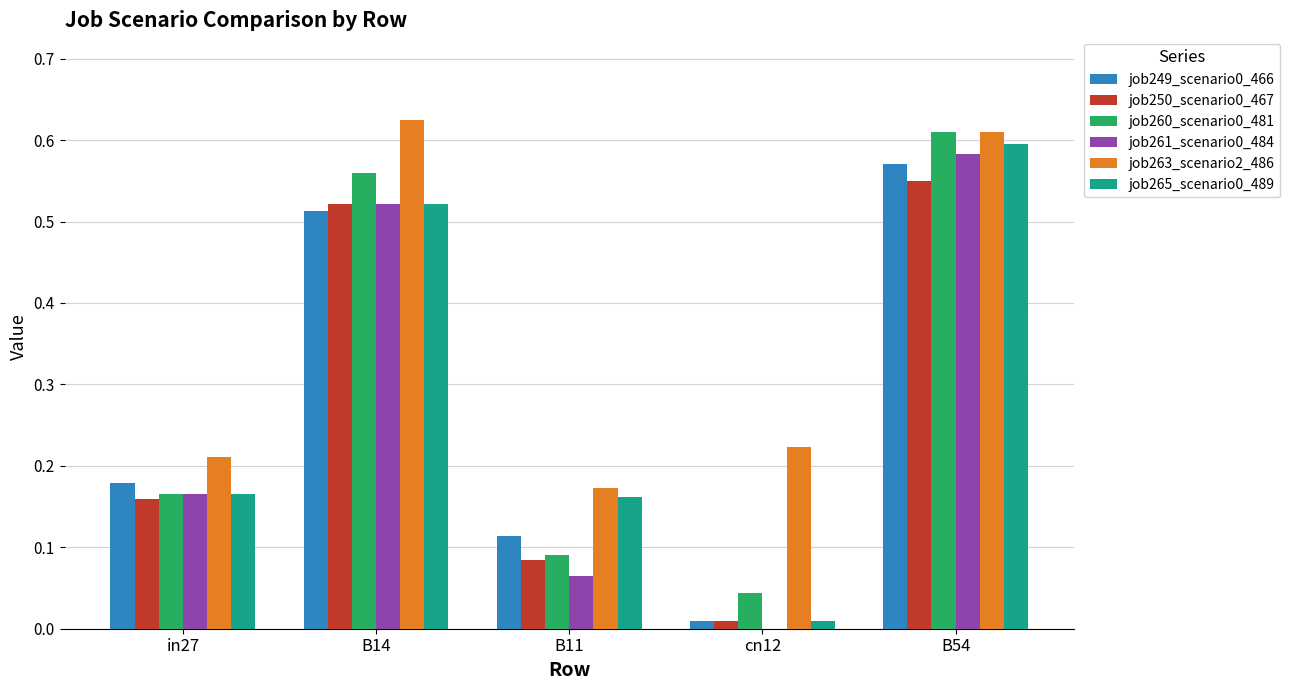

The job250_scenario0_467 series shows 0.3 at B14. True or false?

False